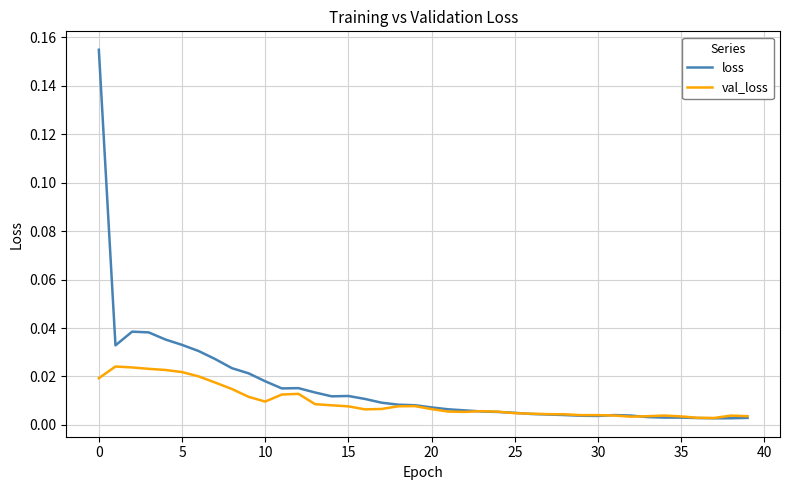

Which series ends up on top after the final intersection of val_loss and loss?

val_loss